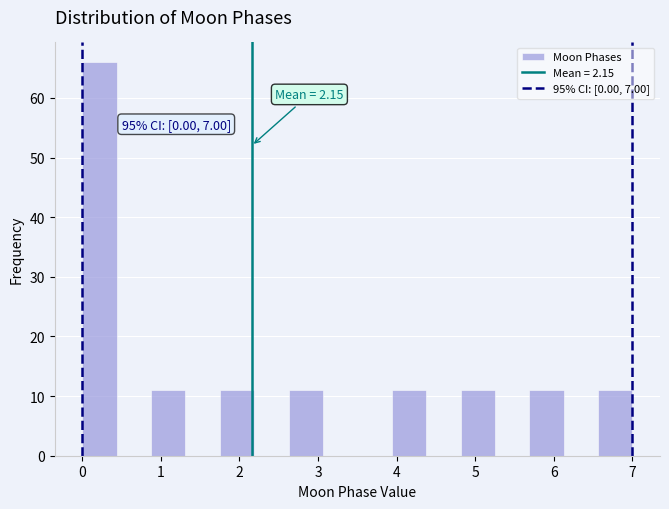

Over which range of the x-axis is the bar tallest?

0.0 to 0.4